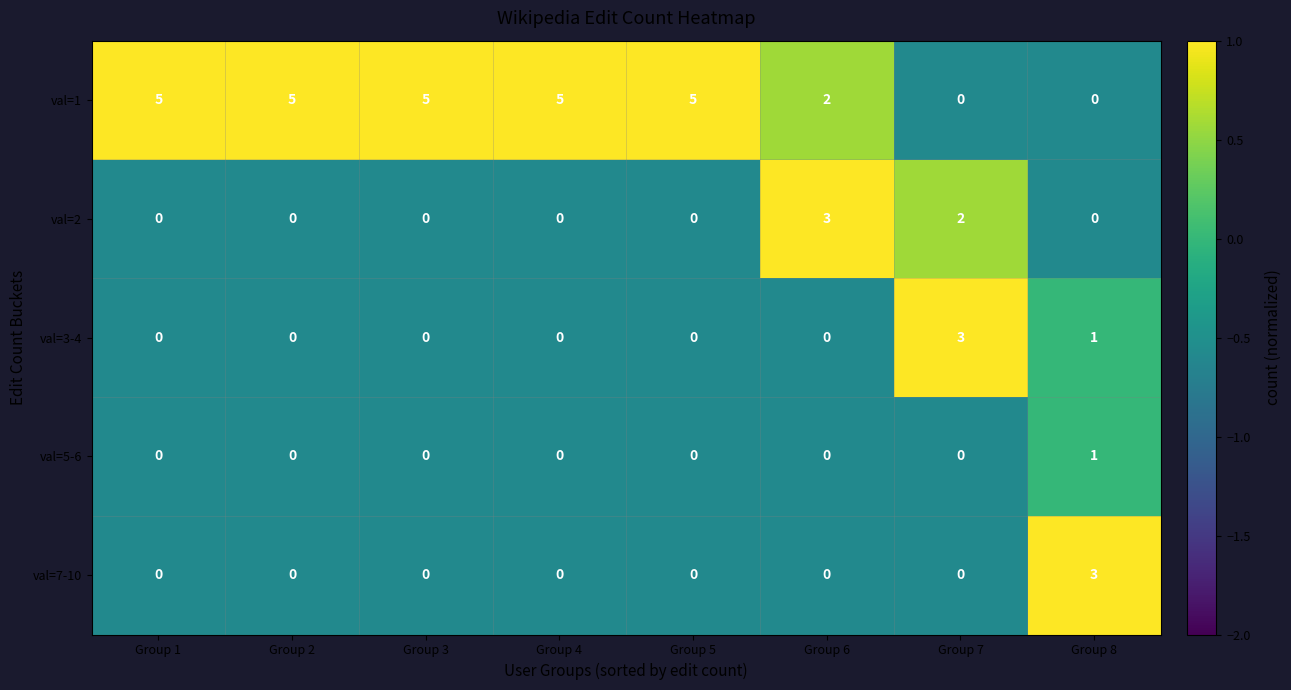

Which series has the largest total across all categories?

val=1